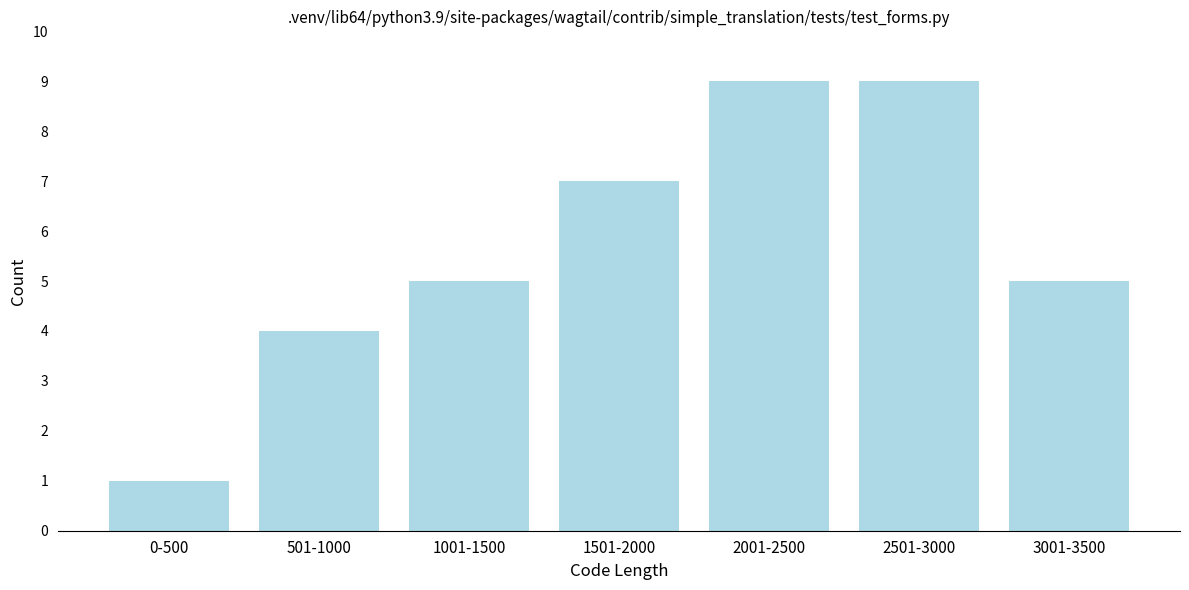

Reading left to right, transcribe all the data shown in this chart.

0-500=1	501-1000=4	1001-1500=5	1501-2000=7	2001-2500=9	2501-3000=9	3001-3500=5